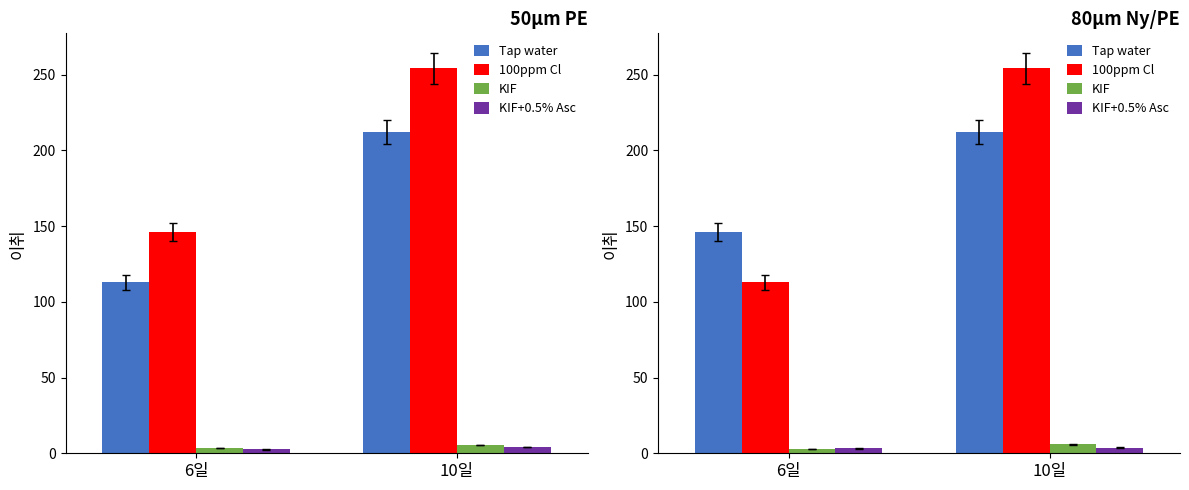

What position from the left is 10일?

2